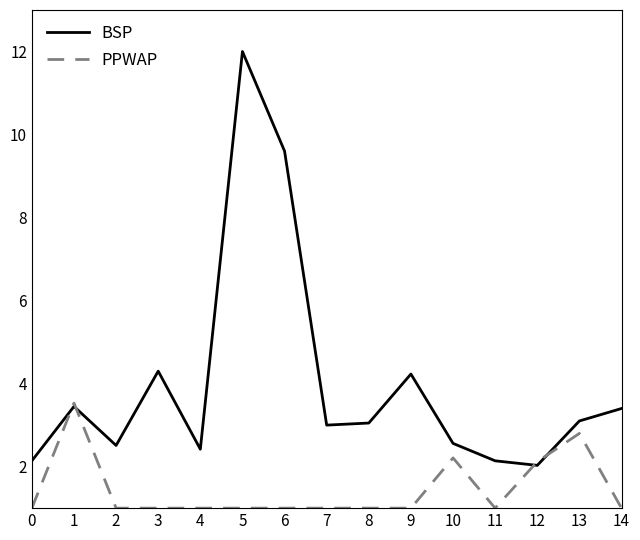

Where is BSP nearest to the value 7?

6